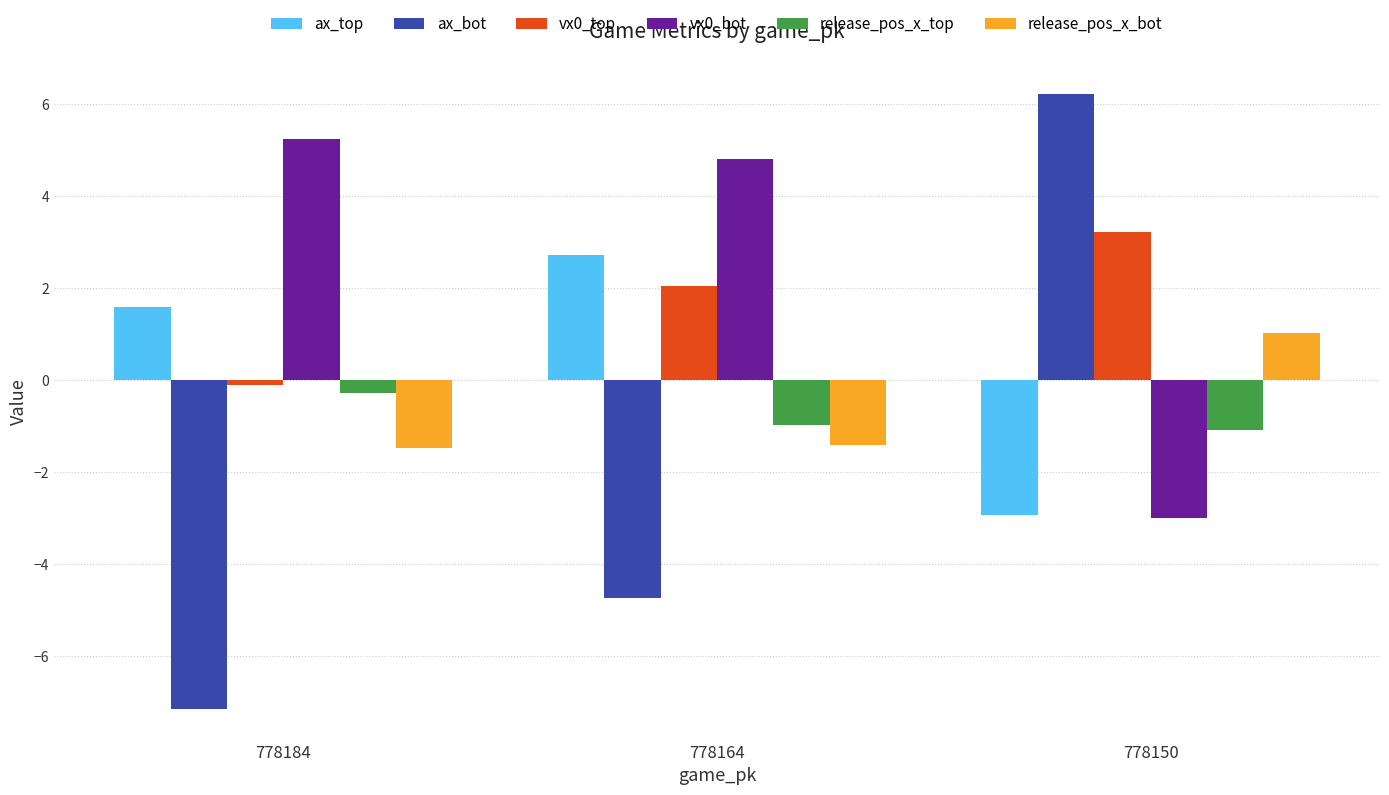

Which series has the largest range (max minus min)?

ax_bot